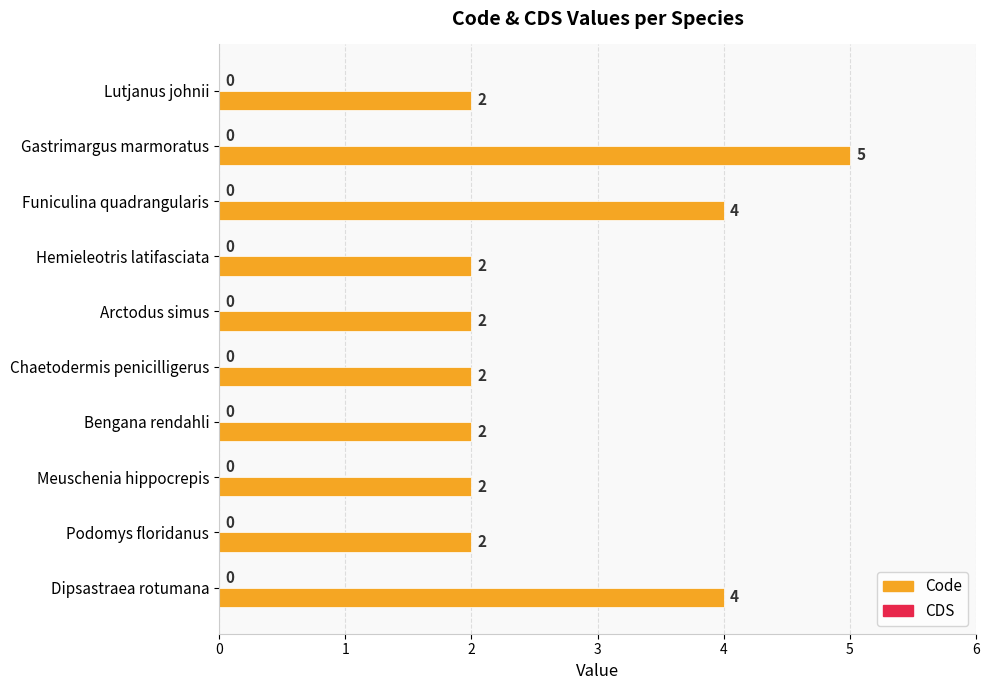

Reading top to bottom, transcribe all the data shown in this chart.

2	5	4	2	2	2	2	2	2	4